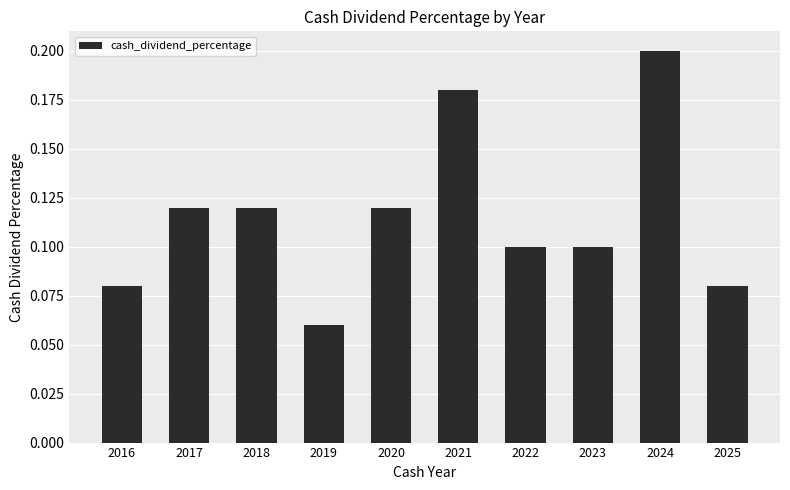

Which has a higher value, 2016 or 2017?

2017